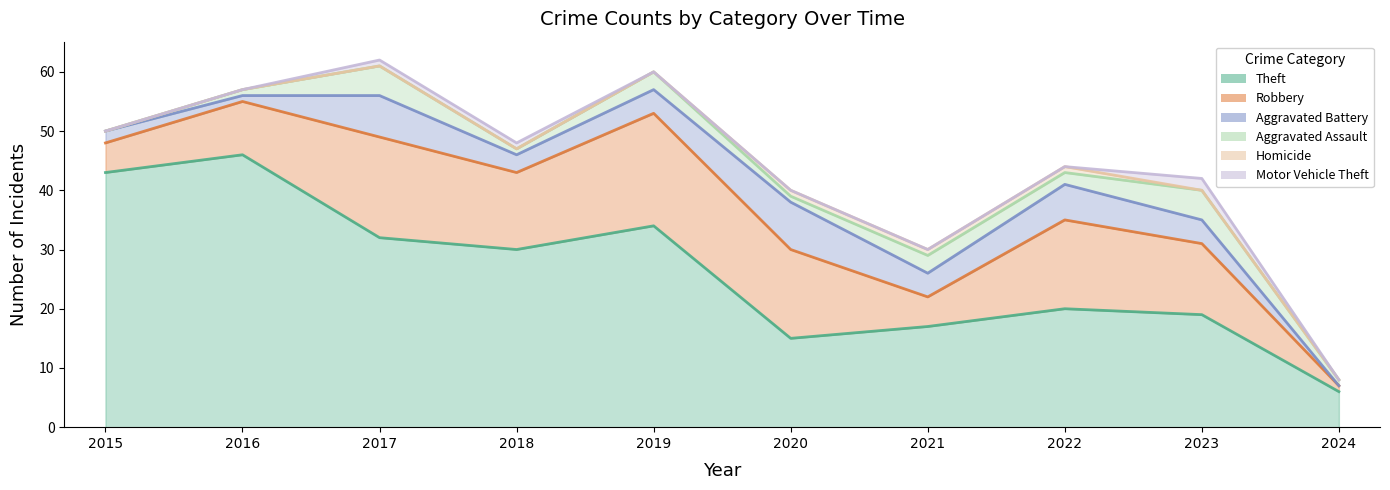

How many lines are shown in the chart?

6